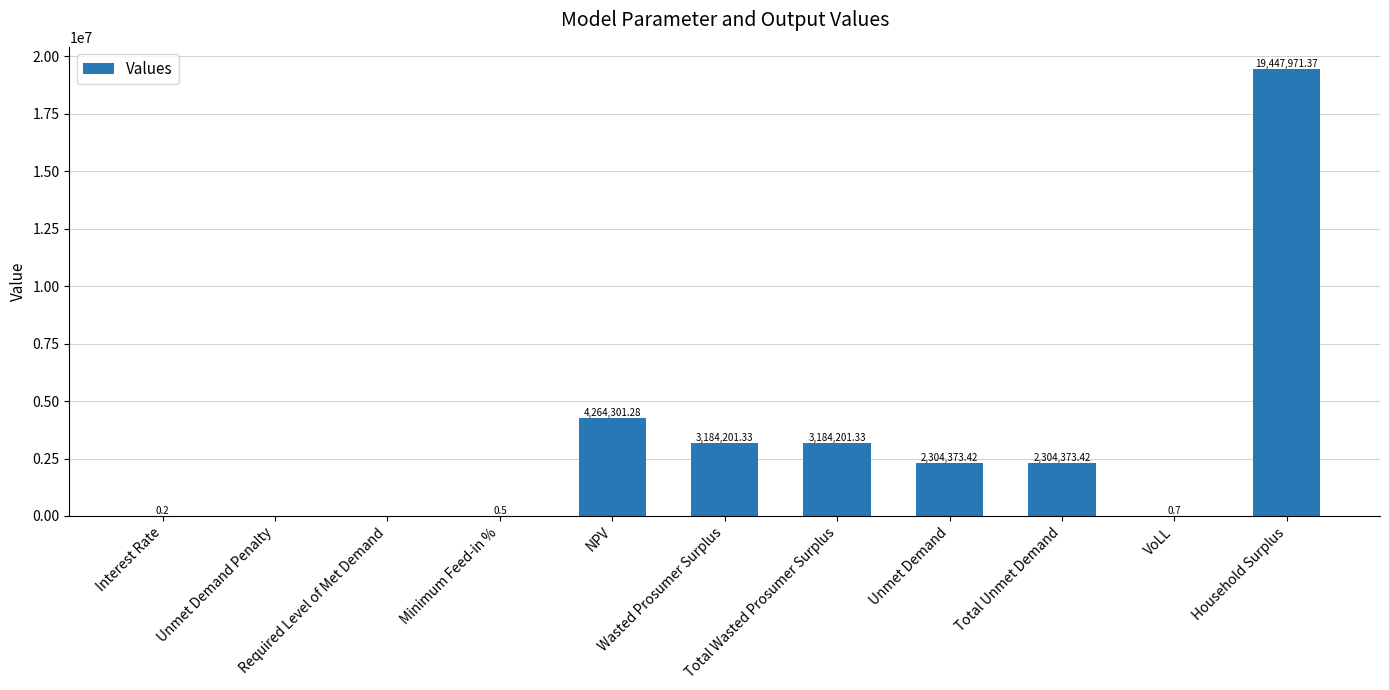

What value does the data have at Interest Rate?

0.2